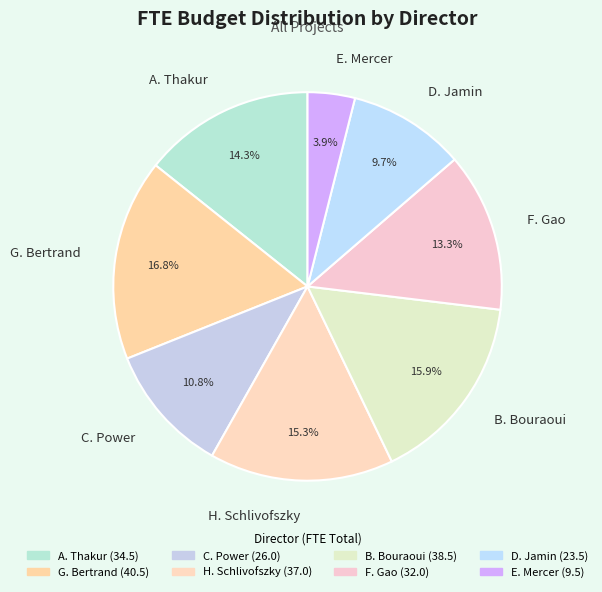

What is the ratio of the value at C. Power to the value at B. Bouraoui?

0.7